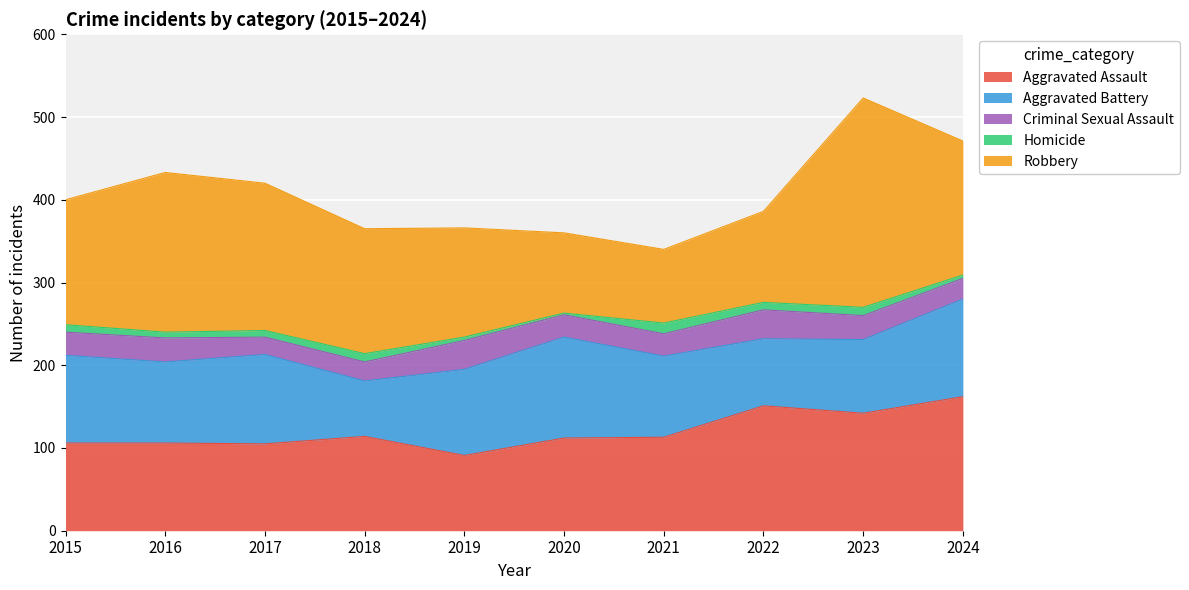

What is the value of the Homicide point at the 1st from the left?

9